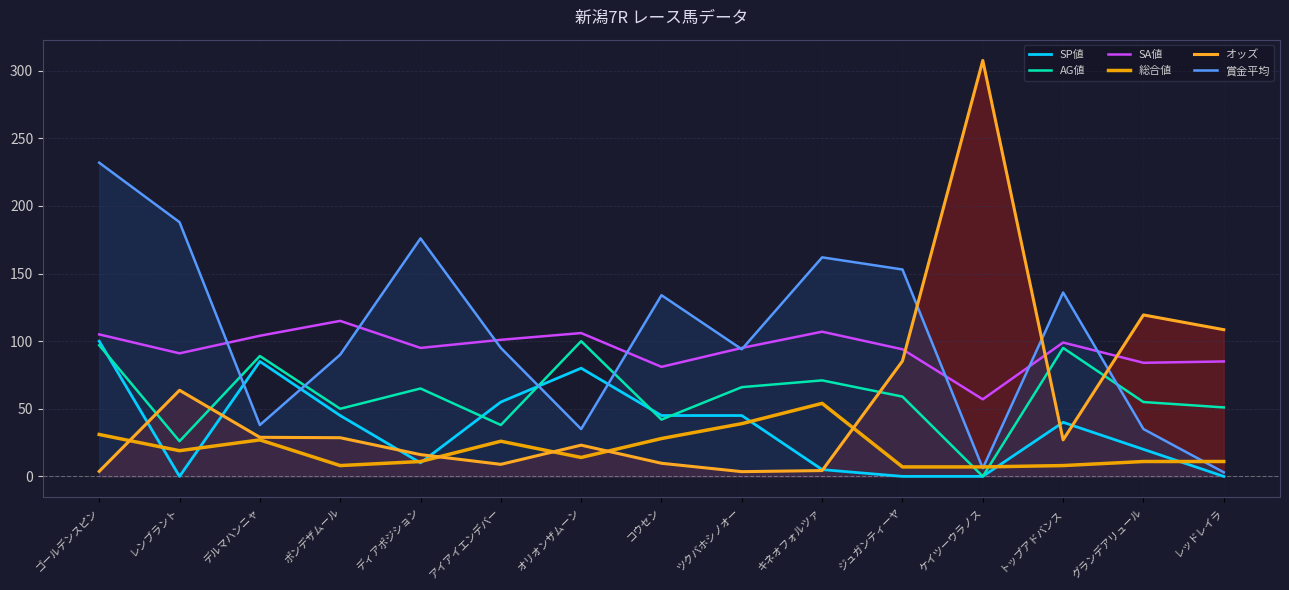

Which series has the largest total across all categories?

賞金平均